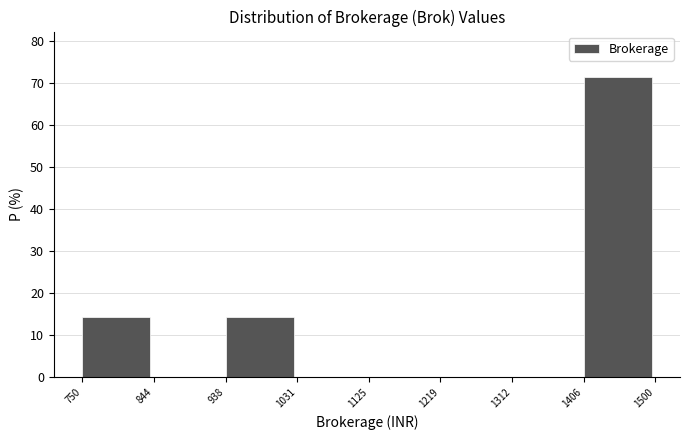

How tall is the bar that spans 750 to 844 on the x-axis? The values are not printed on the chart, so give them approximately, as read against the axis.

14